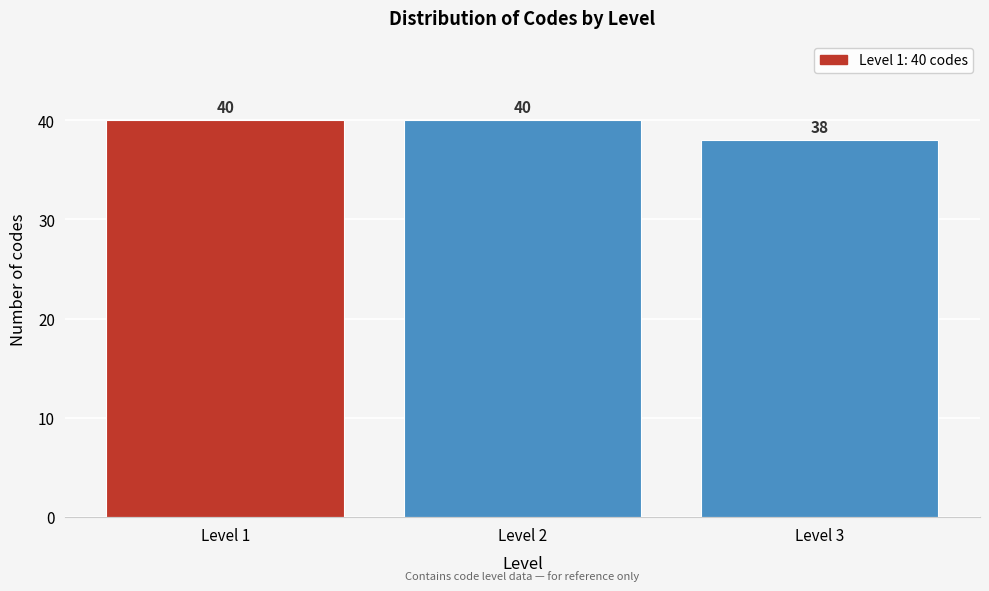

Reading left to right, list all the values displayed in this chart.

40	40	38